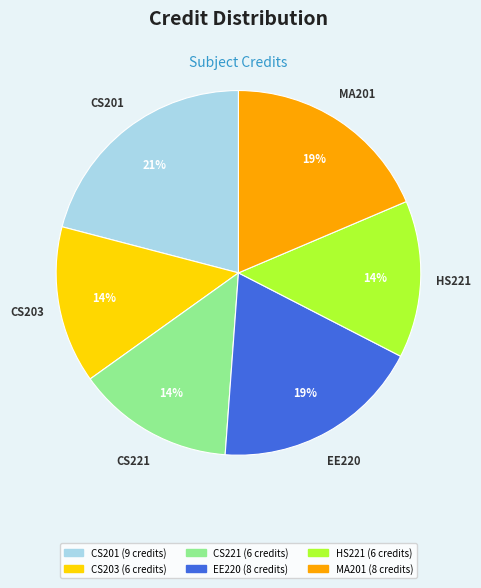

To the nearest percent, what is the difference between the largest and smallest slice percentages?

7%